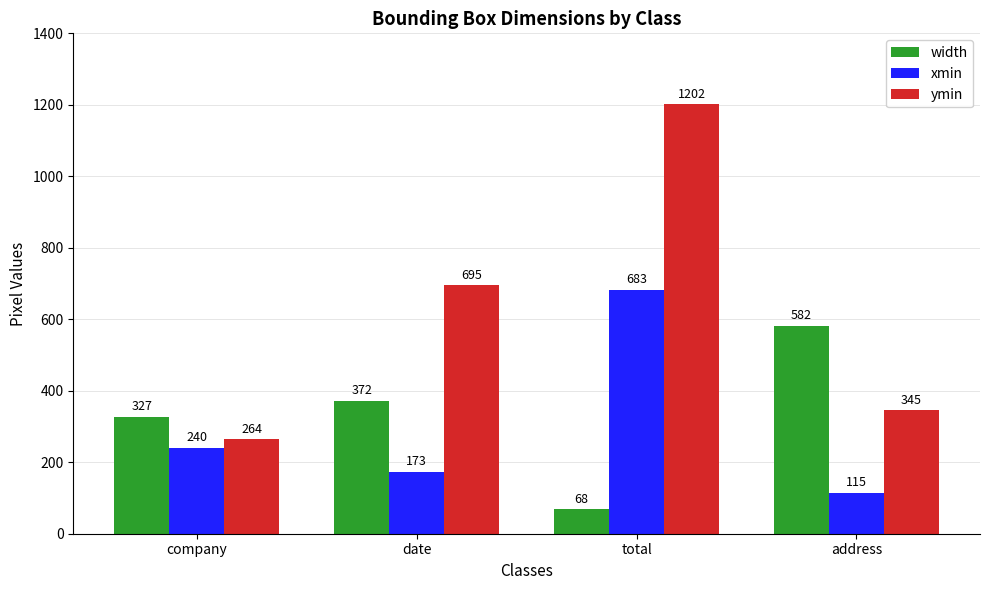

Is the value of width at company greater than the value of ymin at address?

No